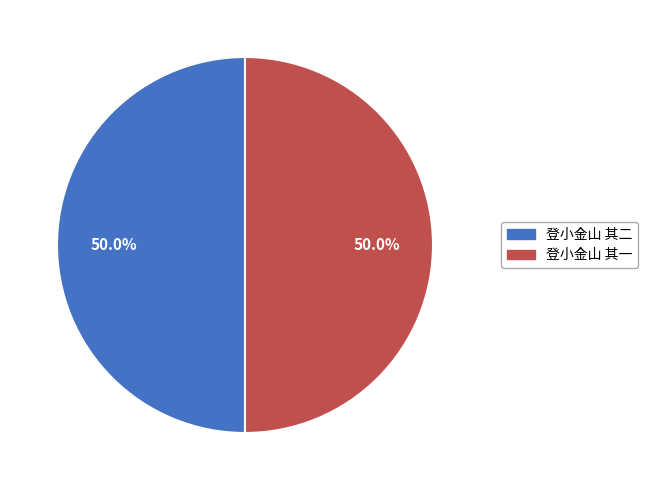

Approximately how many times larger is the value at 登小金山 其二 compared to 登小金山 其一?

1.0